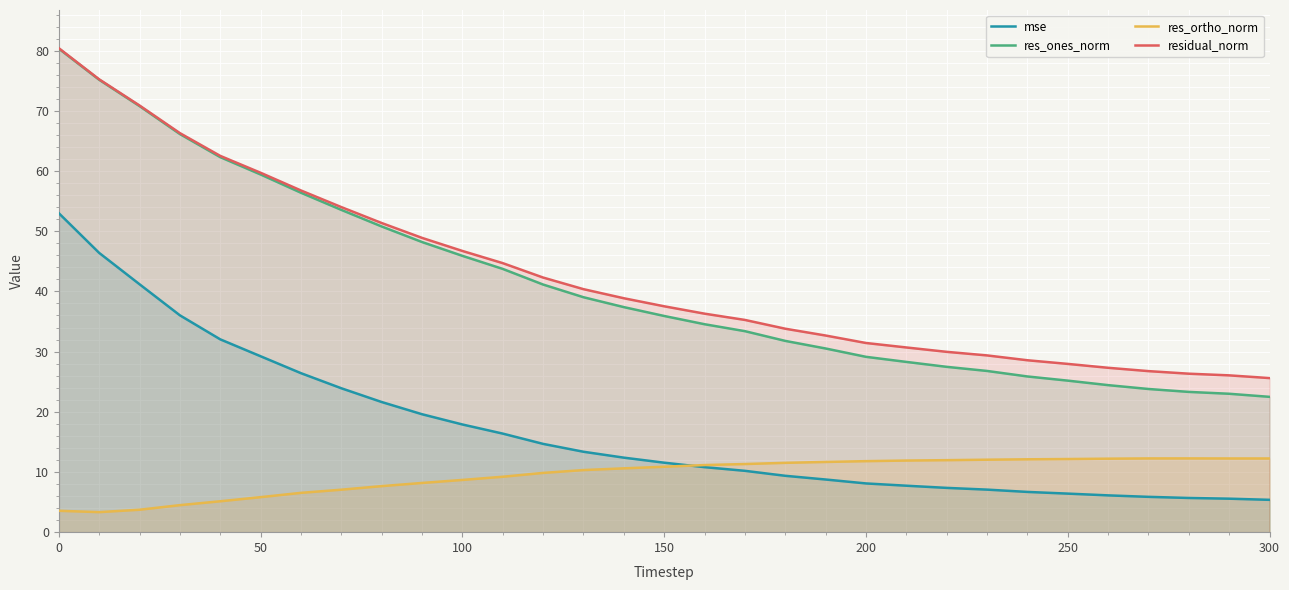

What is the smallest value displayed?

3.3